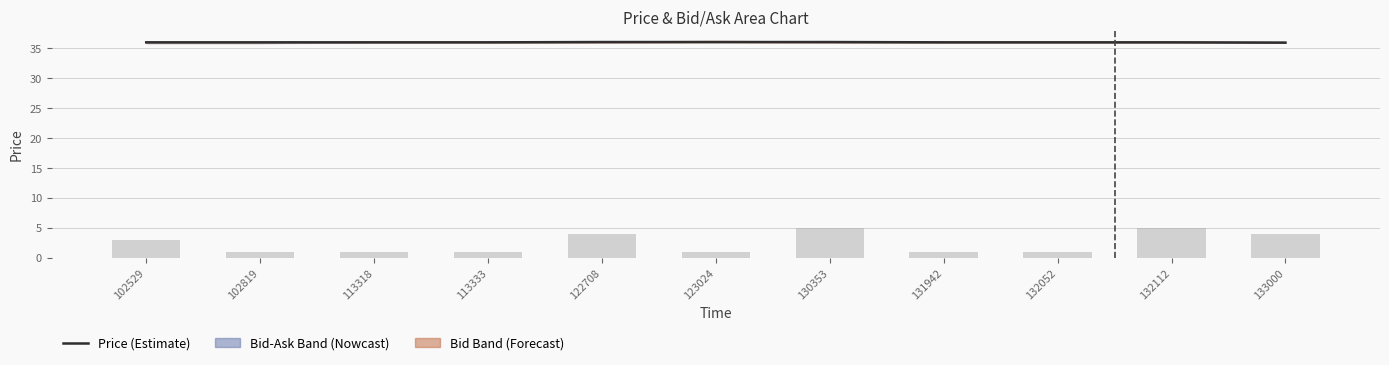

True or false: Volume has a value of 1.0 at 132052.

True